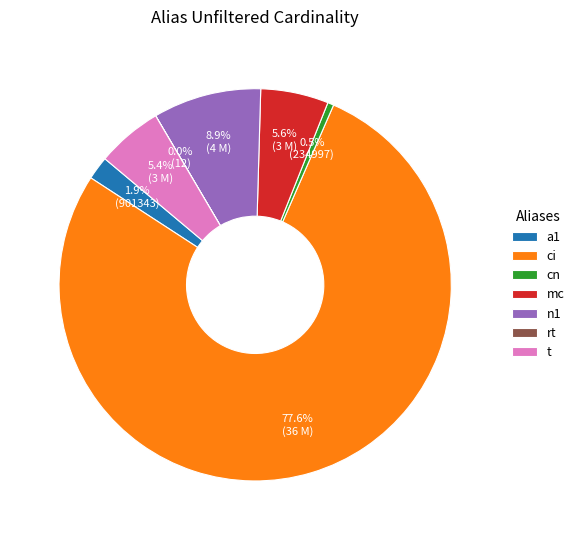

What is the ratio of the value at cn to the value at a1?

0.3